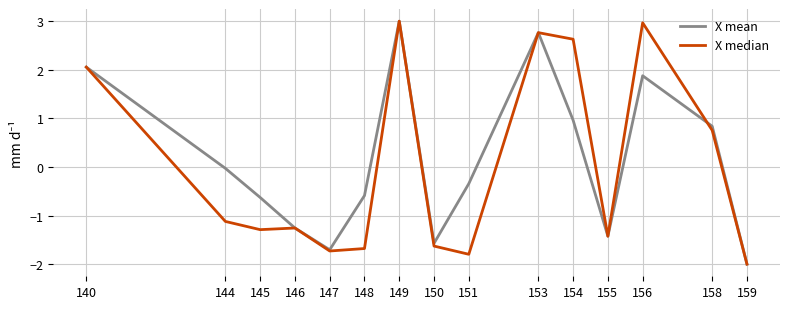

What is the average value of the X mean series?

0.1